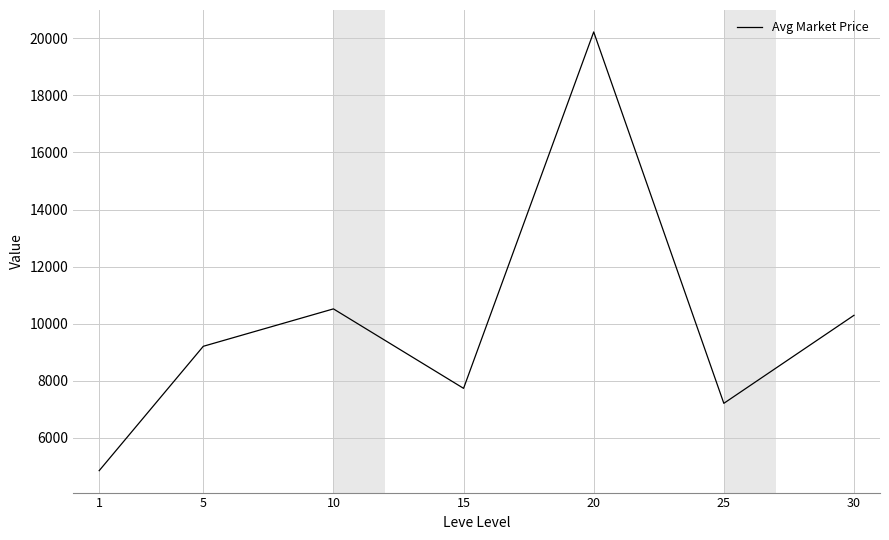

How many interior local valleys (lower than both neighbors) does the data have?

2